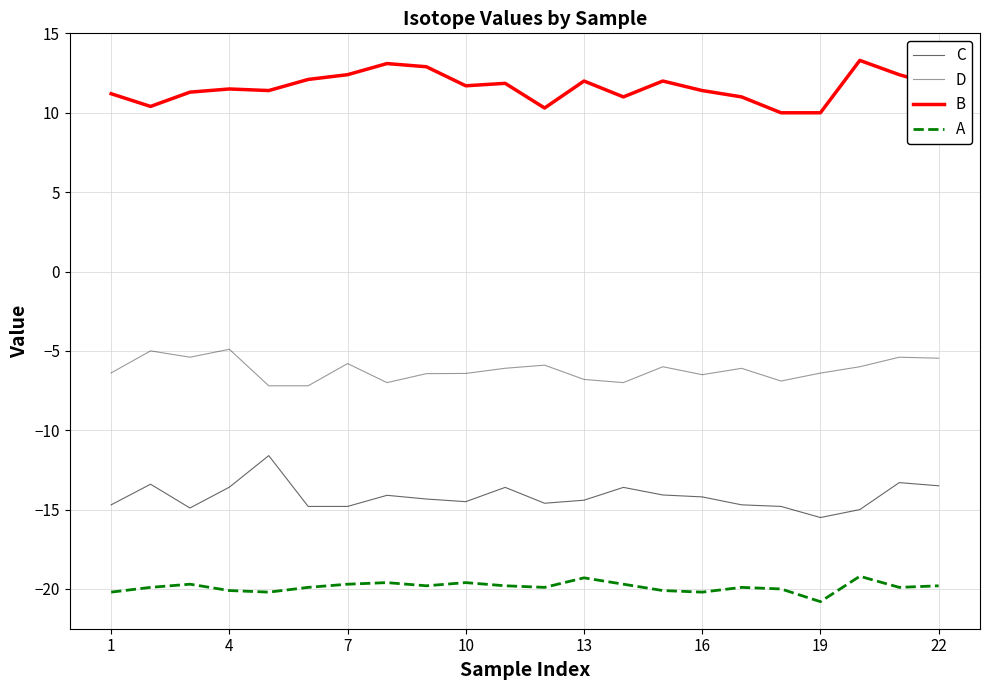

Does the chart have visible grid lines?

Yes